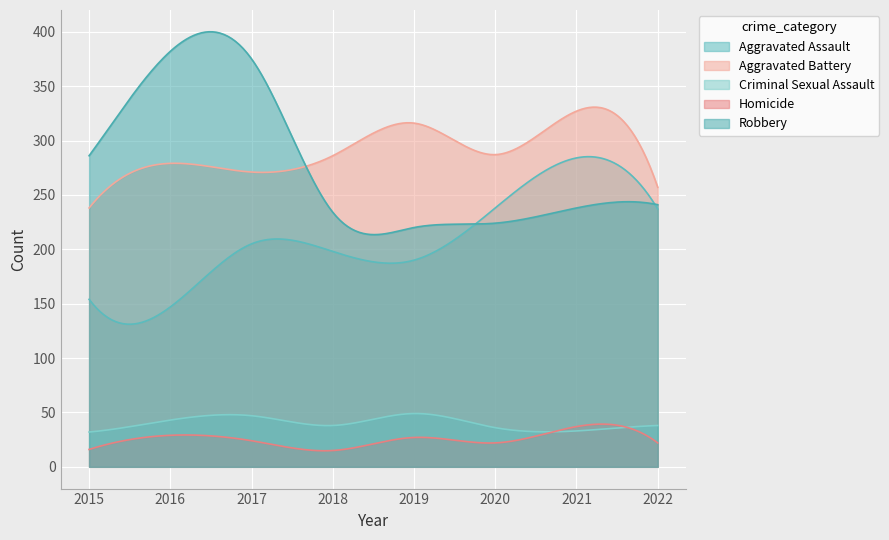

How many lines are shown in the chart?

5